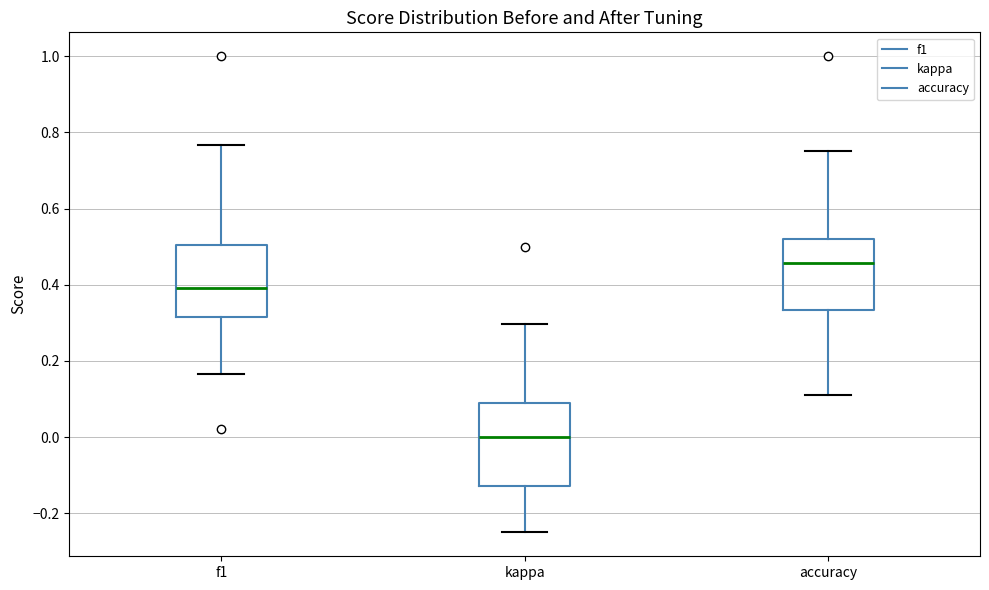

Which box has the lowest median line?

kappa